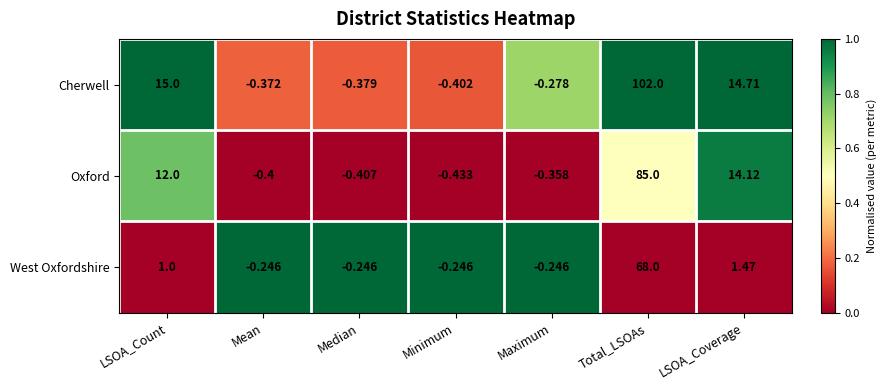

What is the difference between the highest and lowest values at Total_LSOAs?

34.0